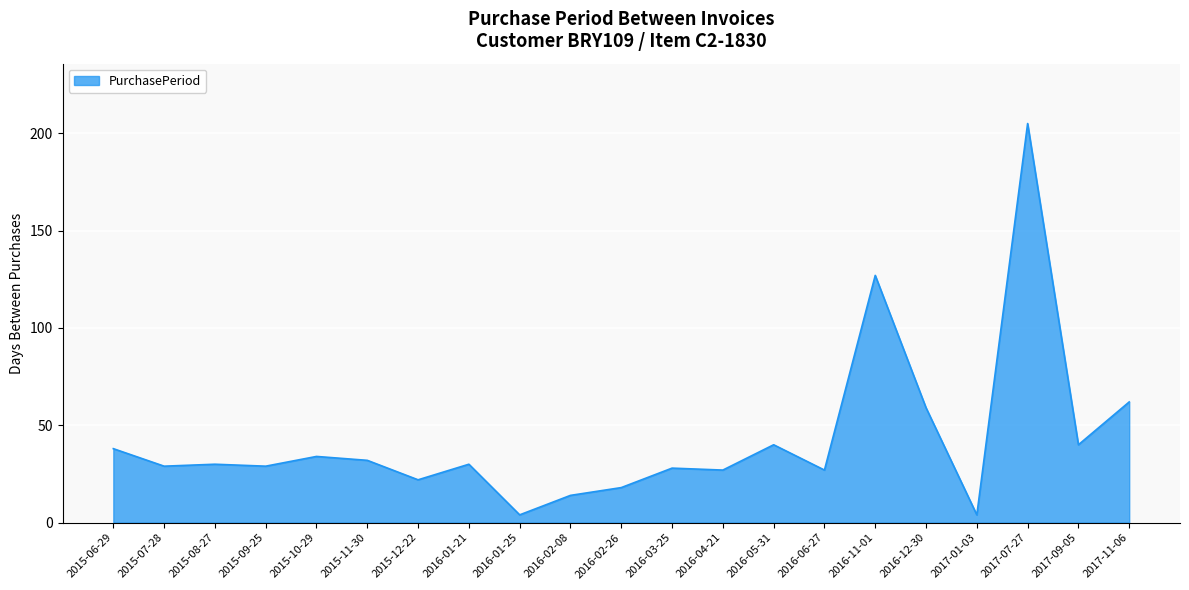

Approximately how many times larger is the value at 2016-11-01 compared to 2015-10-29?

3.7